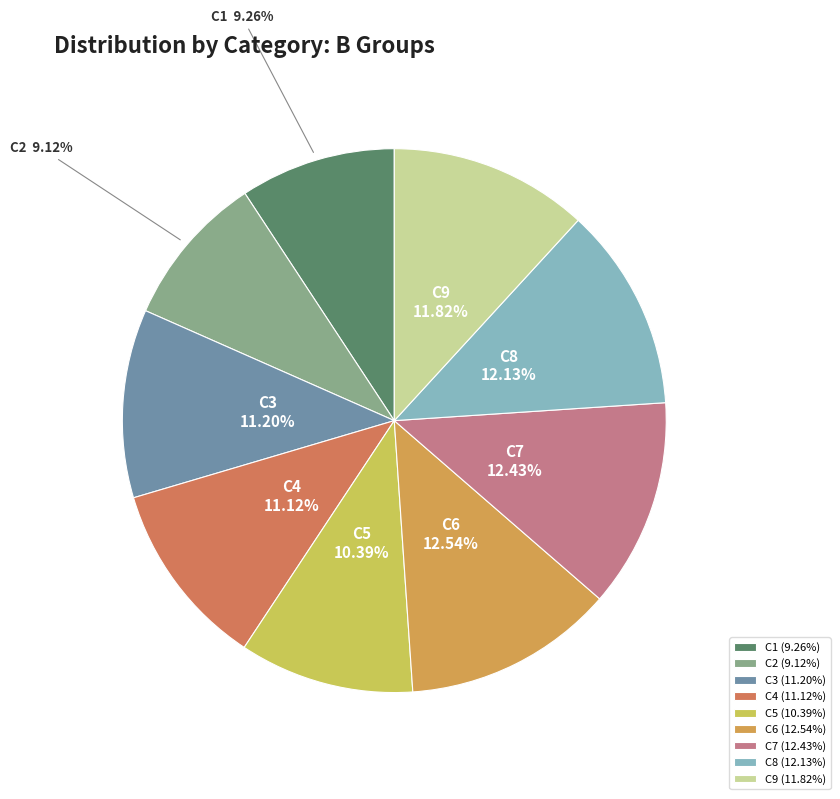

Do C1 and C2 together represent more than half of the pie?

No